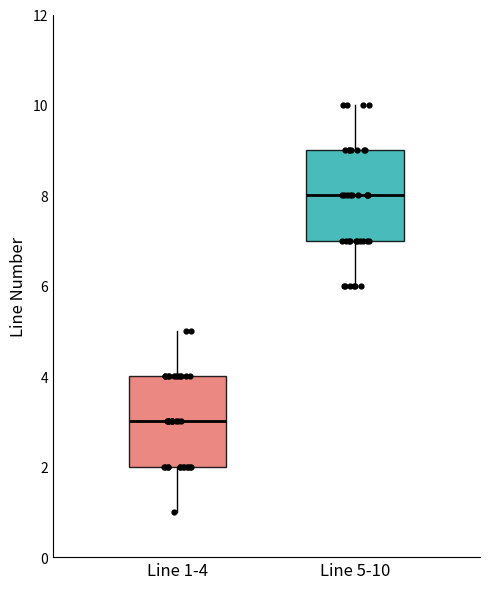

Reading left to right, transcribe this box plot: for each box, give where its median line is, the range the box spans, and where its two whiskers end, as read against the y-axis. The values are not printed on the chart, so give them approximately, as read against the axis.

Line 1-4: median 3, box 2 to 4, whiskers 1 to 5
Line 5-10: median 8, box 7 to 9, whiskers 6 to 10